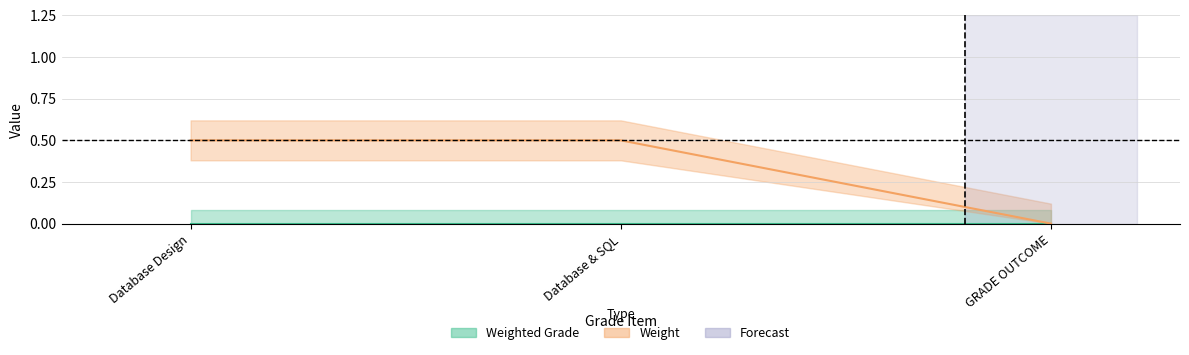

How many lines are shown in the chart?

1